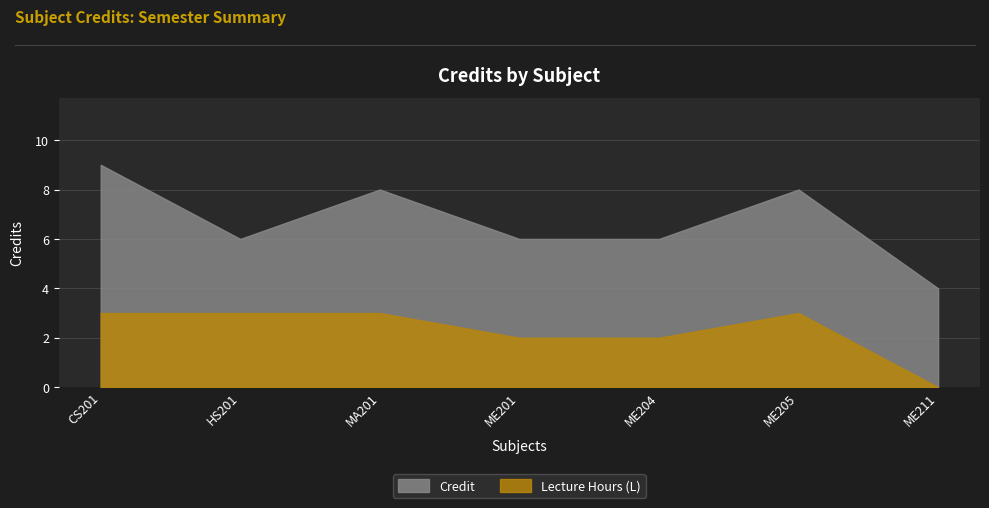

Reading right to left, what are all the values shown in this chart?

ME211=4	ME205=8	ME204=6	ME201=6	MA201=8	HS201=6	CS201=9